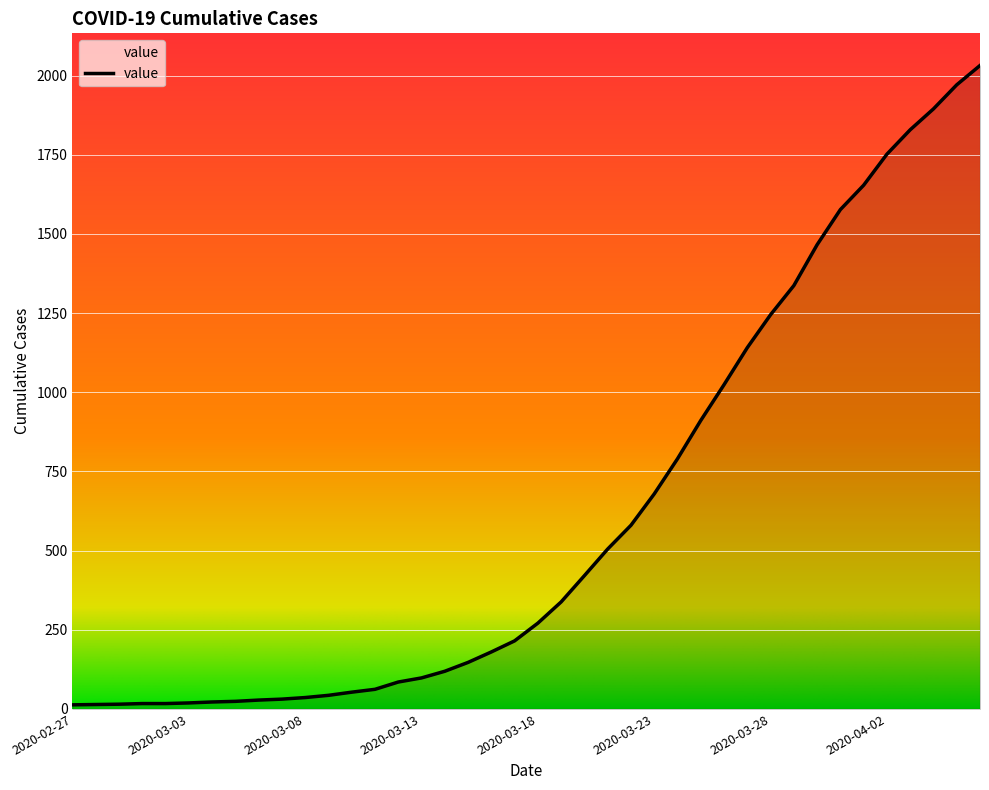

What is the difference between the maximum and minimum values?

2019